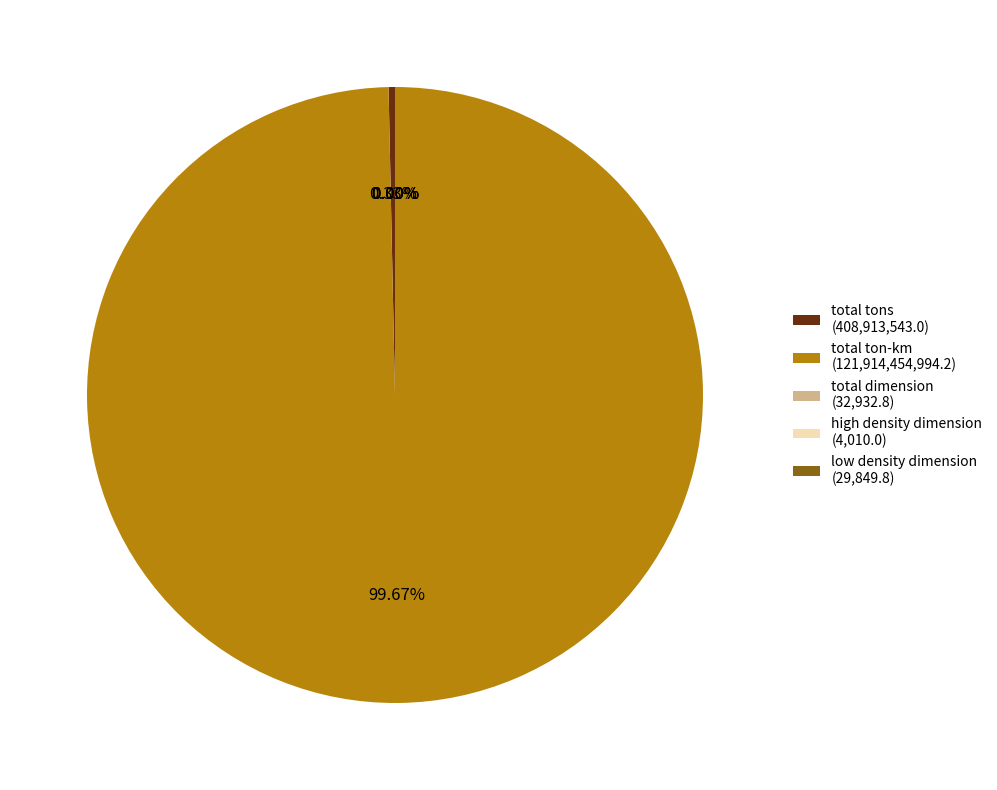

Is there any slice that represents more than half of the pie?

Yes